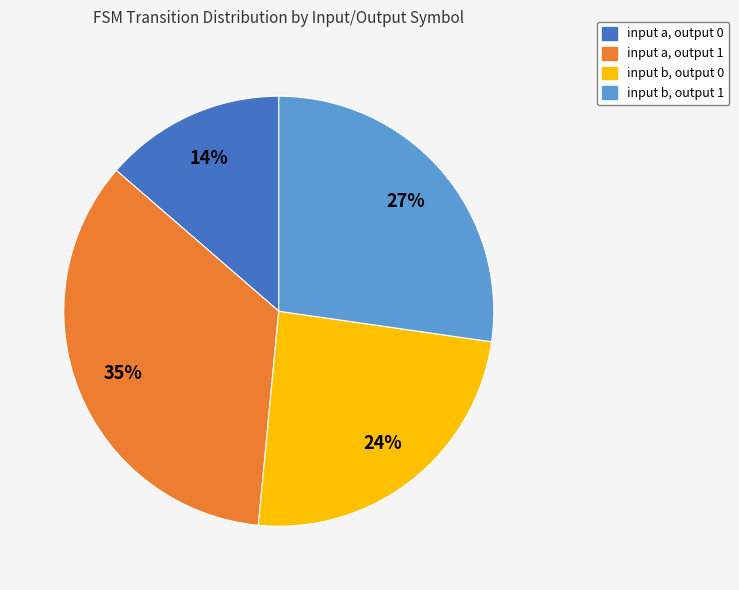

Which category has the smallest portion of the pie?

input a, output 0